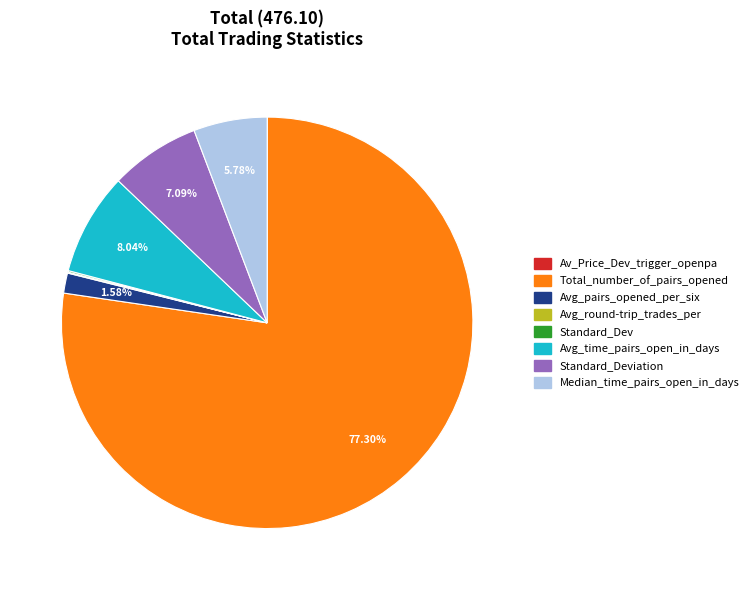

Is there a majority slice in this chart?

Yes